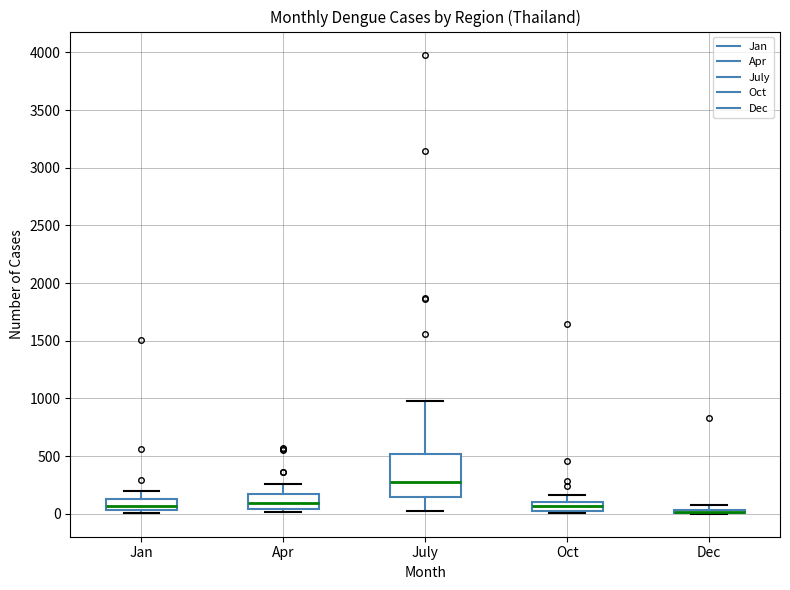

Where is the upper edge of the box for Dec on the y-axis? The values are not printed on the chart, so give them approximately, as read against the axis.

50